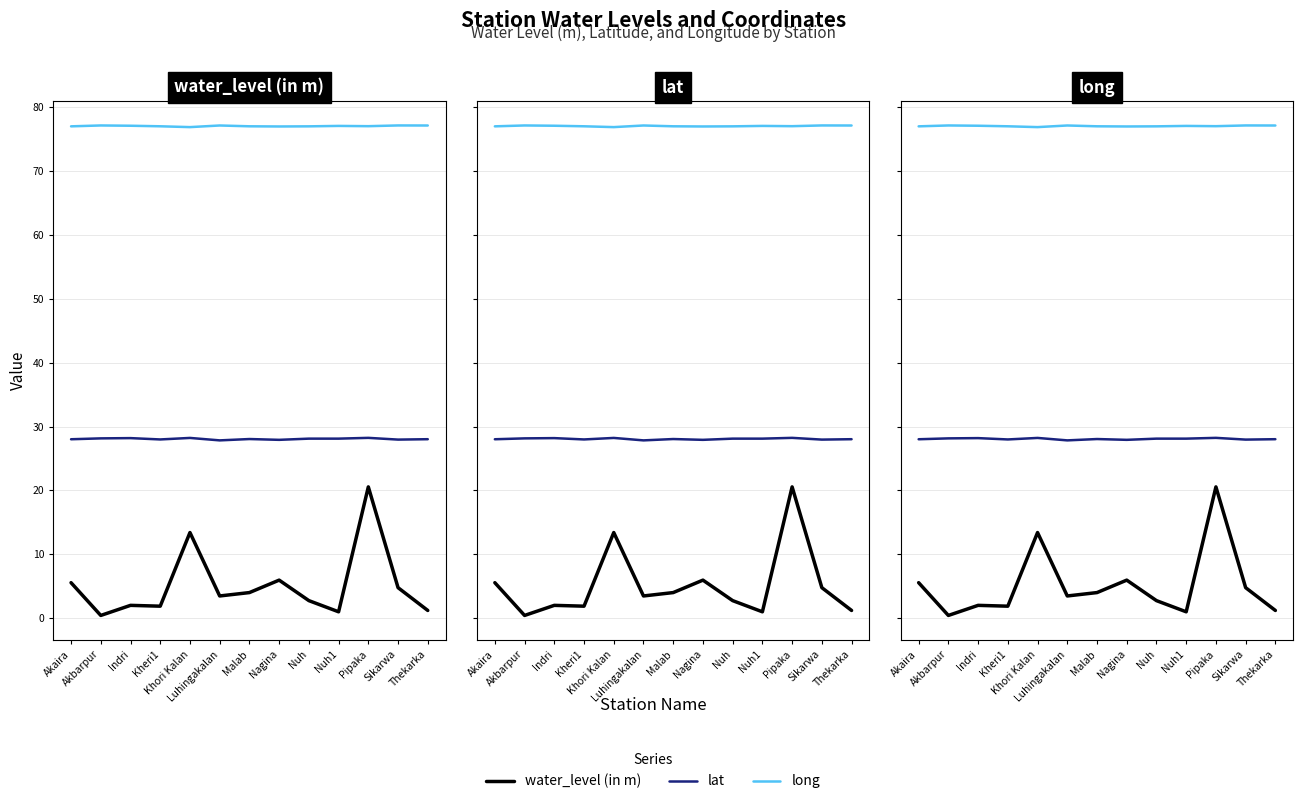

Is the value of lat at Malab greater than the value of water_level (in m) at Luhingakalan?

Yes